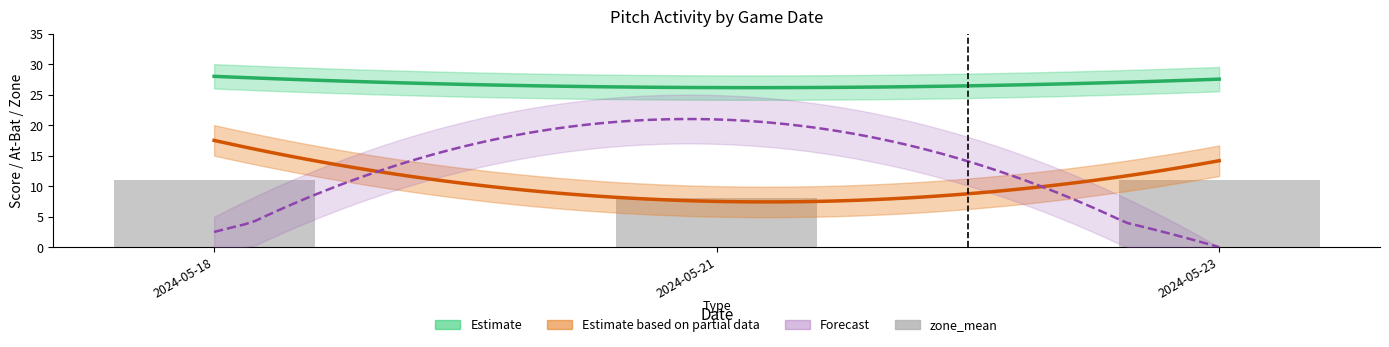

Does the chart contain stacked bars?

No